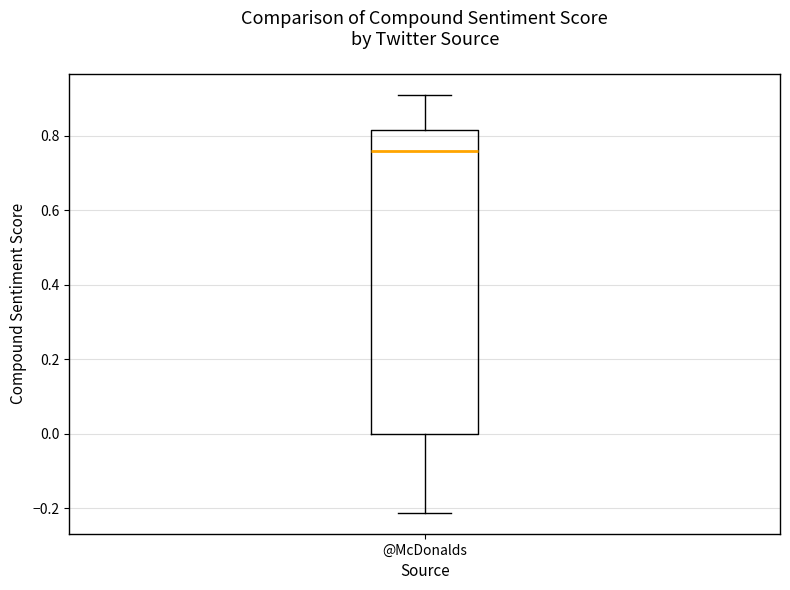

Read this box plot against the y-axis: the position of the median line, the range covered by the box, and the ends of both whiskers. The values are not printed on the chart, so give them approximately, as read against the axis.

median 0.76, box 0.00 to 0.82, whiskers -0.22 to 0.90